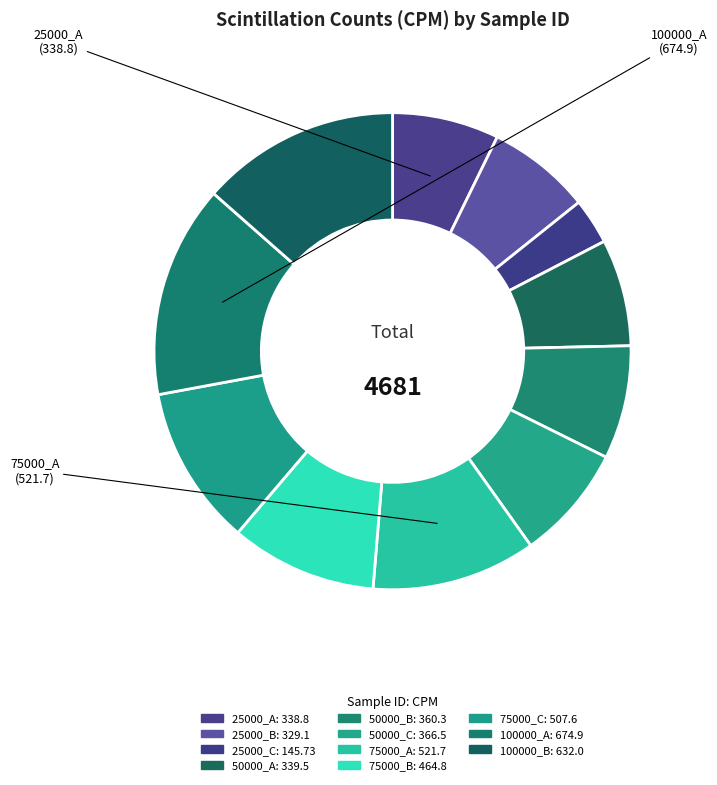

Which slice is the largest?

100000_A